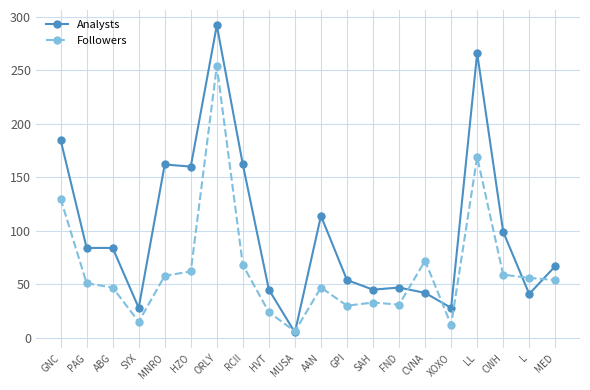

What is the spread (max minus min) of values at GNC?

55